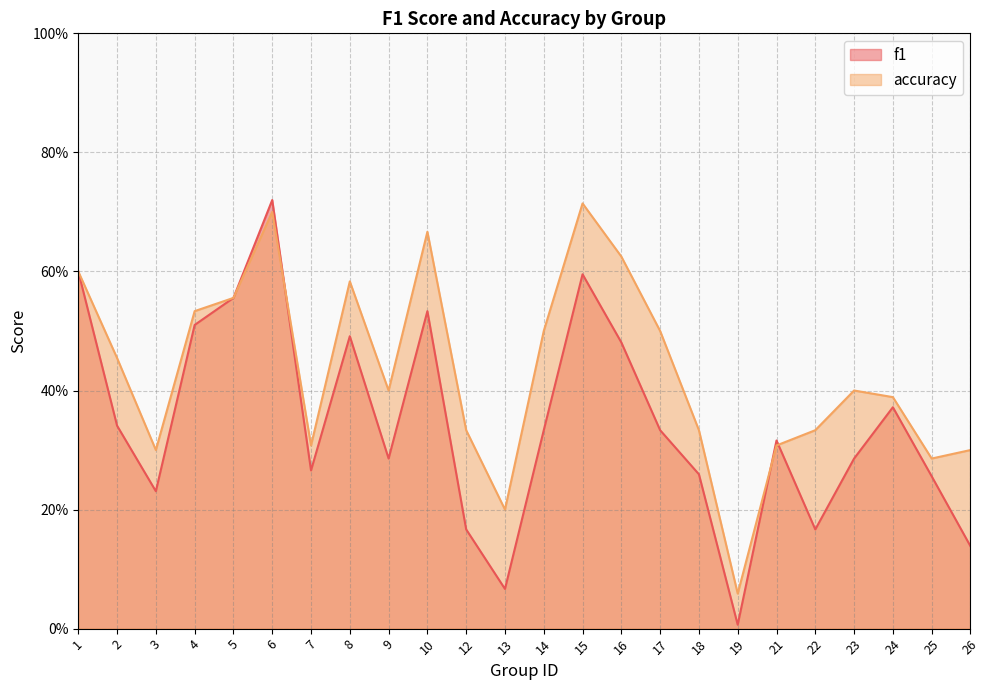

Reading left to right, transcribe all the data shown in this chart.

f1: 0.6	0.3	0.2	0.5	0.6	0.7	0.3	0.5	0.3	0.5	0.2	0.1	0.3	0.6	0.5	0.3	0.3	0.0	0.3	0.2	0.3	0.4	0.3	0.1
accuracy: 0.6	0.5	0.3	0.5	0.6	0.7	0.3	0.6	0.4	0.7	0.3	0.2	0.5	0.7	0.6	0.5	0.3	0.1	0.3	0.3	0.4	0.4	0.3	0.3